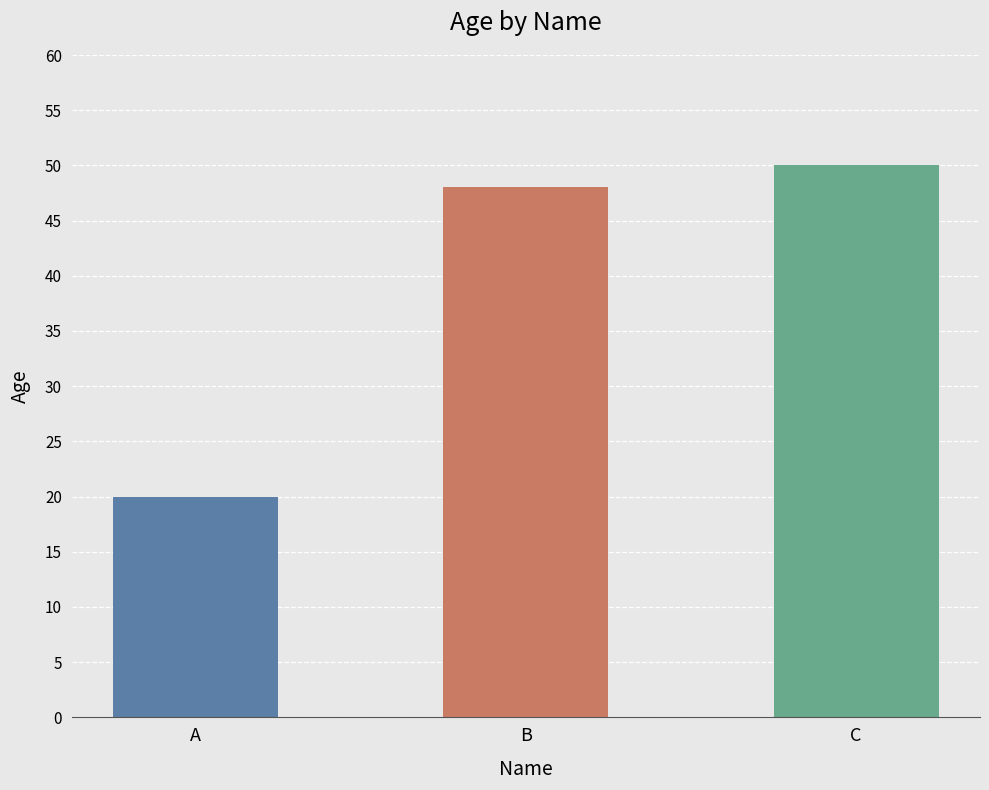

What is the sum of all values?

118